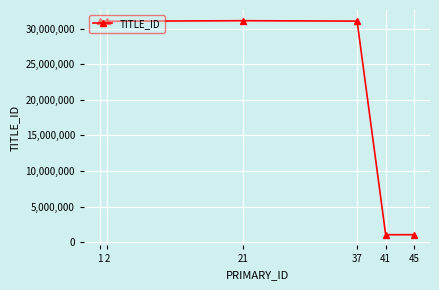

How many values are below 31021825?

3